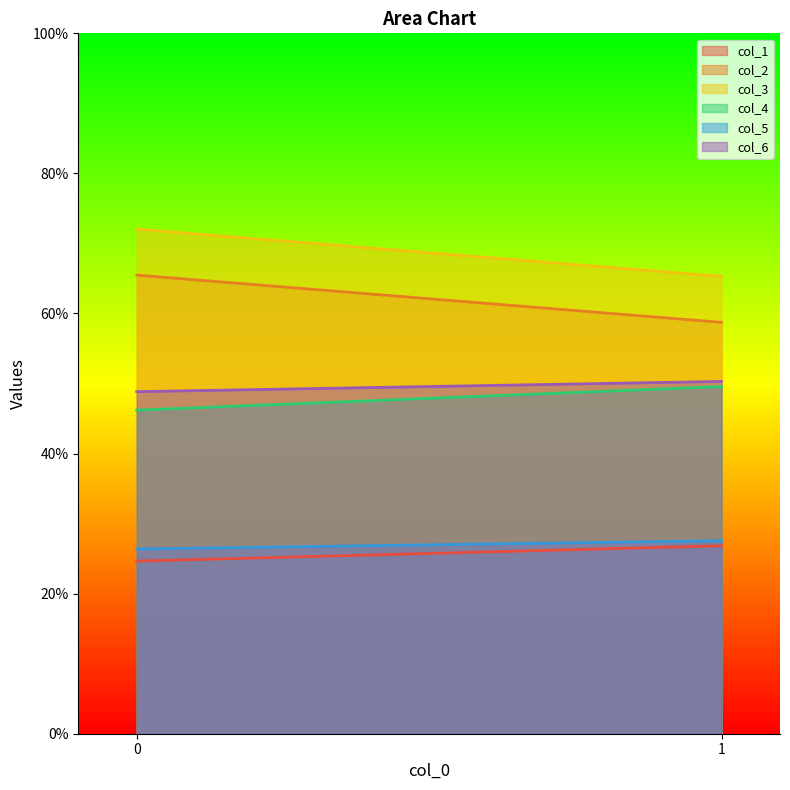

Is it true that col_3 equals 107.2 at 1?

False